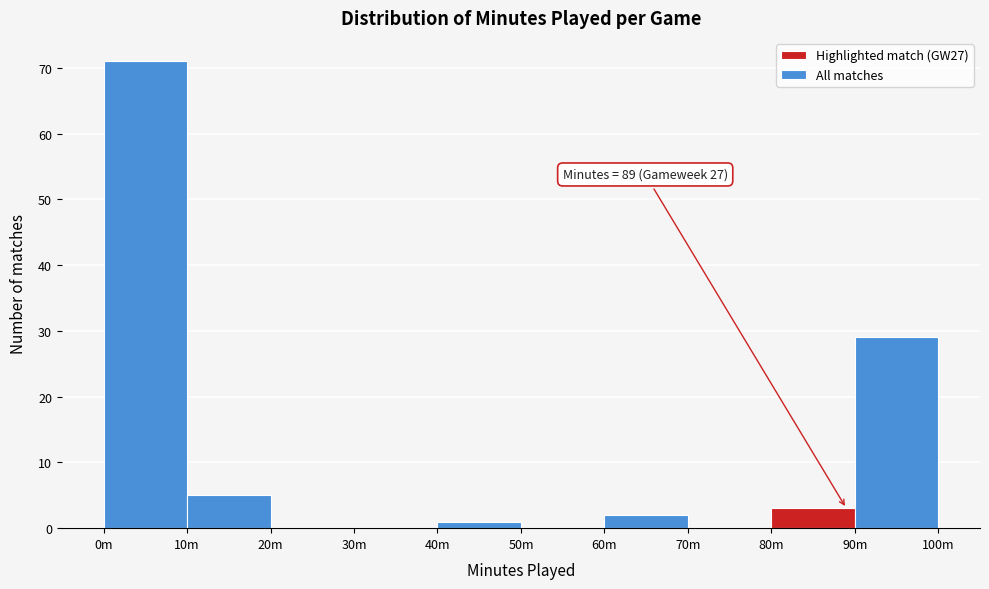

Reading right to left, transcribe all the data shown in this chart.

90m=29	80m=3	70m=0	60m=2	50m=0	40m=1	30m=0	20m=0	10m=5	0m=71